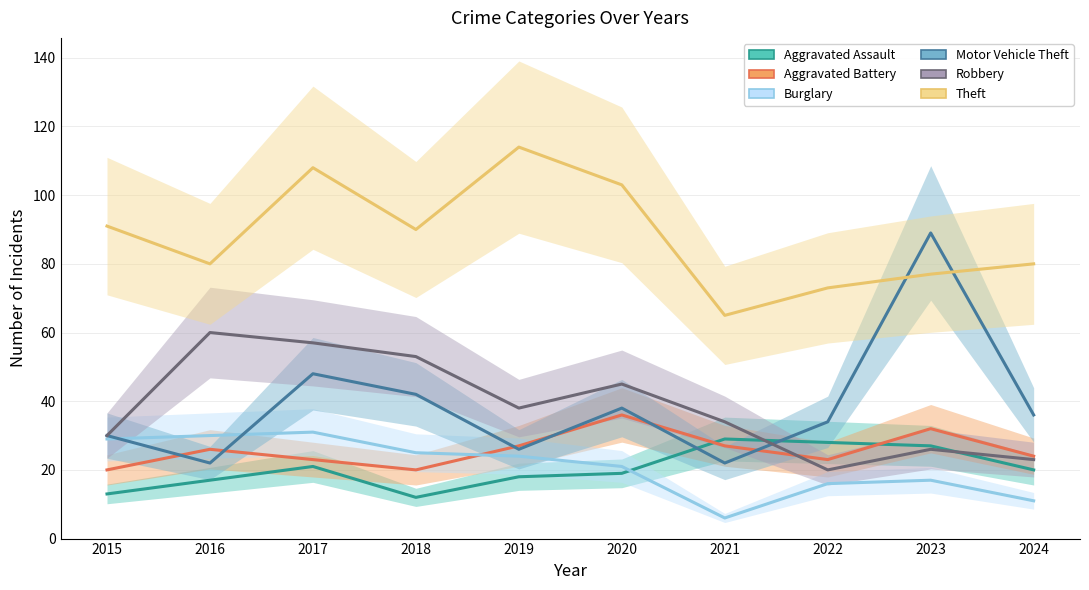

At which category is the sum across all series the highest?

2017